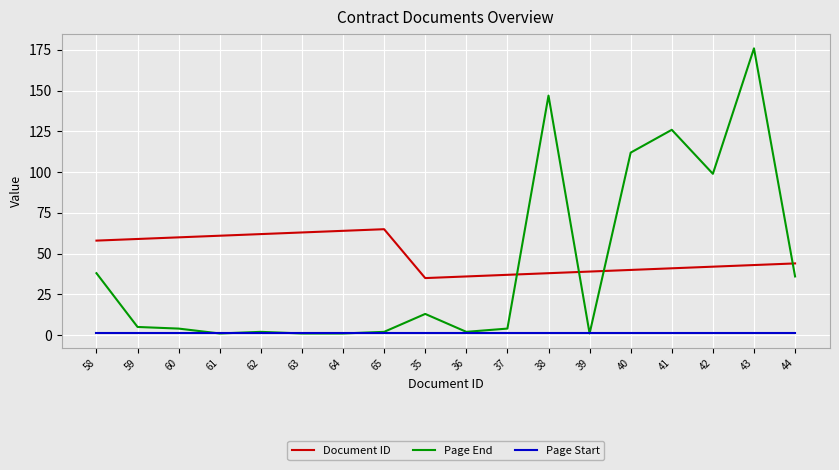

Rank the series by their maximum value, from highest to lowest.

Page End, Document ID, Page Start